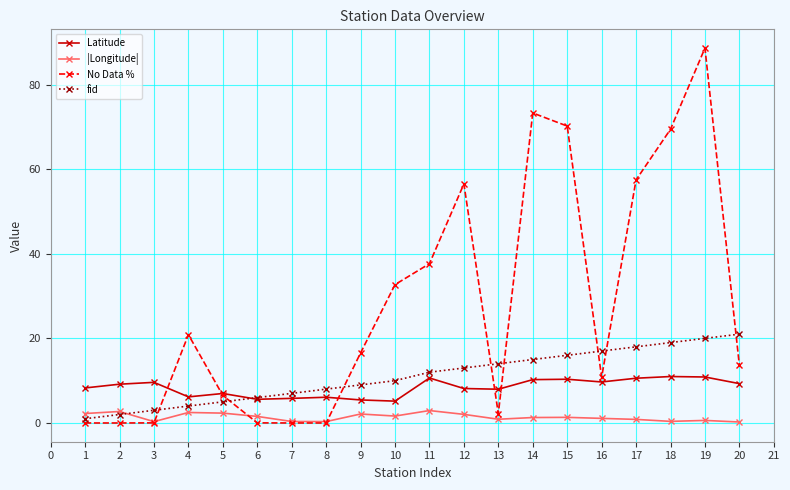

Count the number of data series in this chart.

4